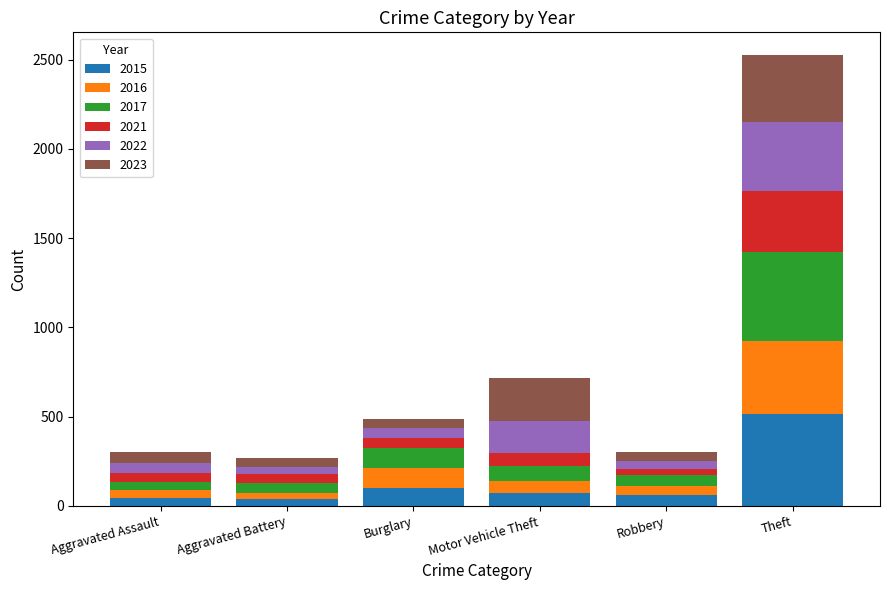

At which category is the sum across all series the highest?

Theft